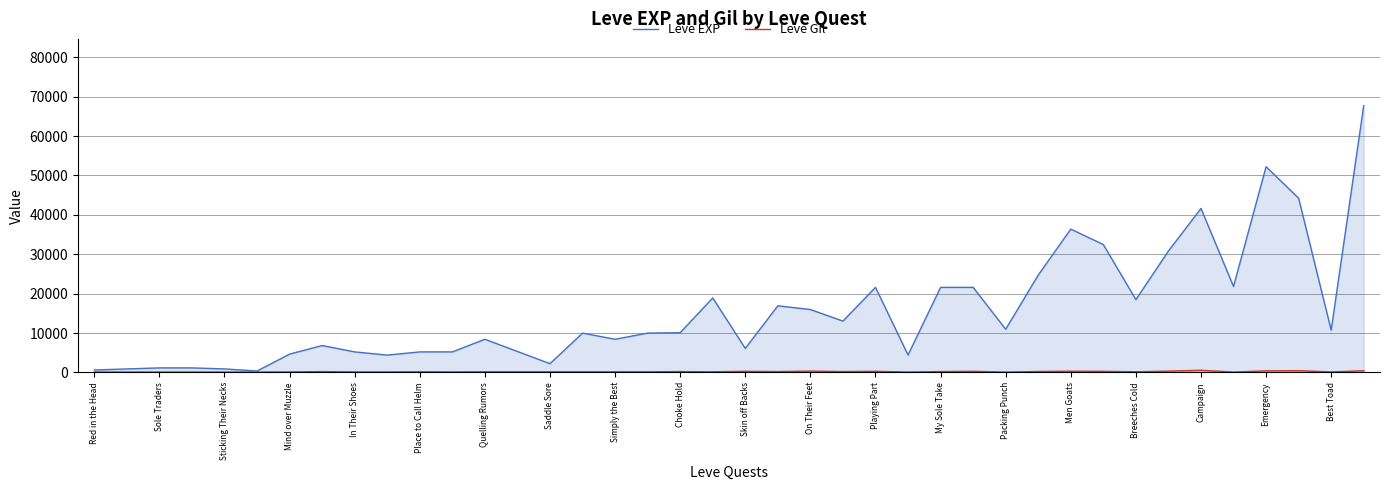

At how many categories does at least one series exceed 63707?

1